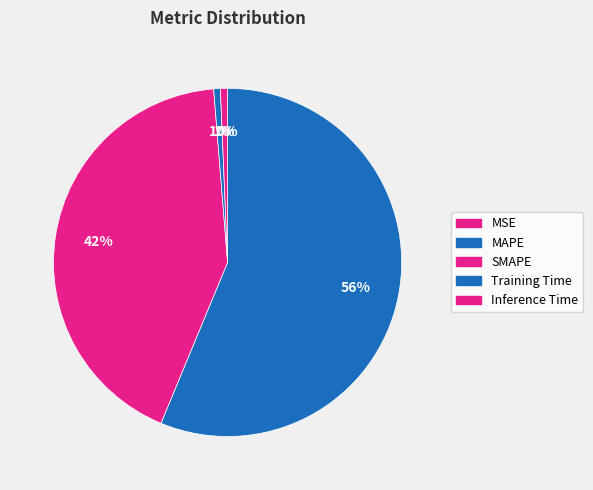

True or false: MAPE accounts for 42% of the total.

False